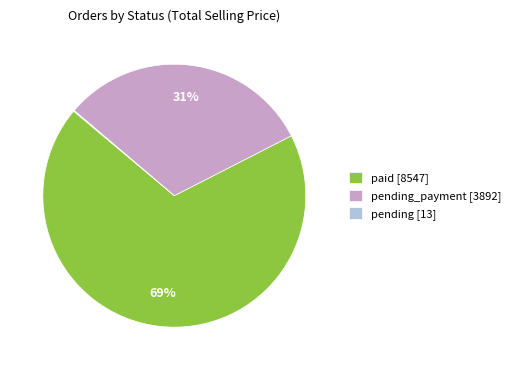

What percentage is the paid [8547] slice, to the nearest percent?

69%